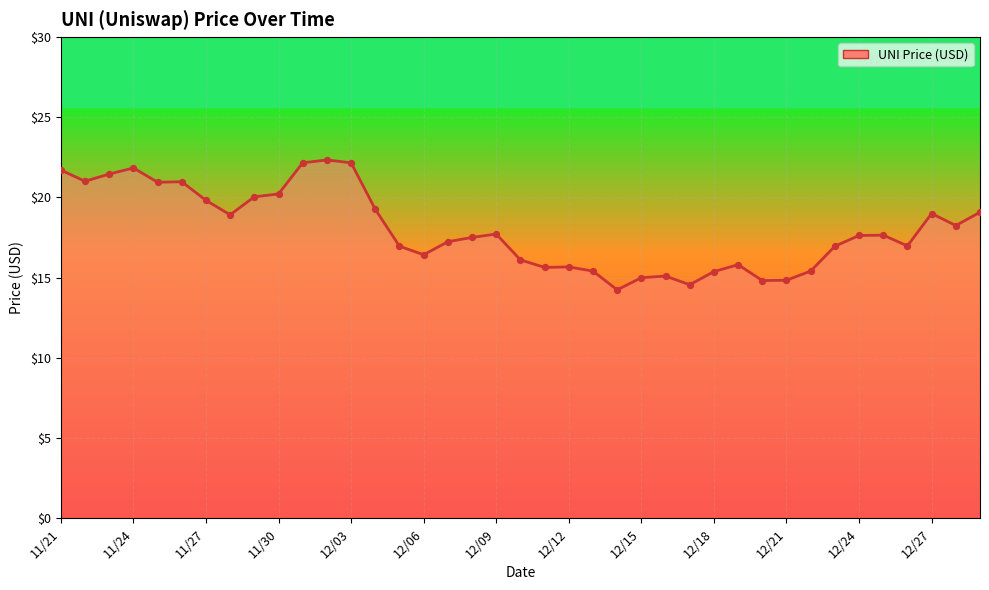

What is the greatest value displayed?

22.3